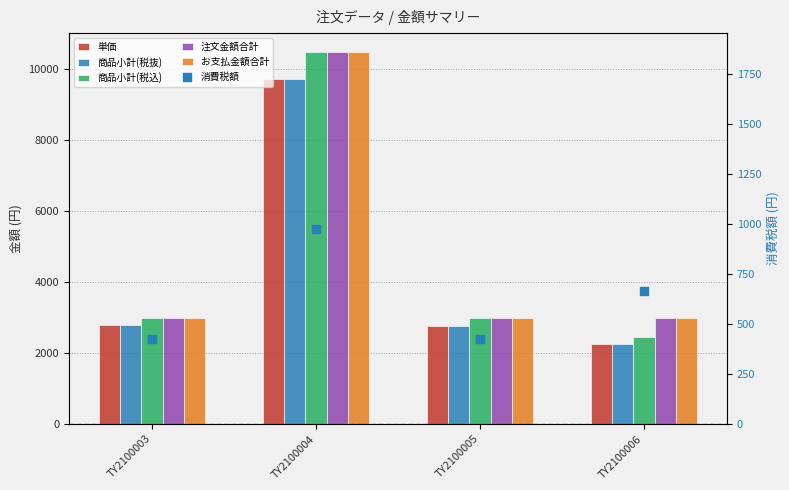

What are all the series names shown in the legend?

単価, 商品小計(税抜), 商品小計(税込), 注文金額合計, お支払金額合計, 消費税額